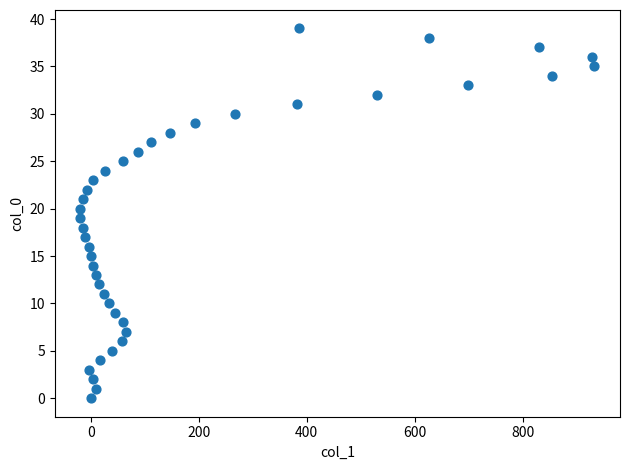

What is the range of Y values (max minus min)?

39